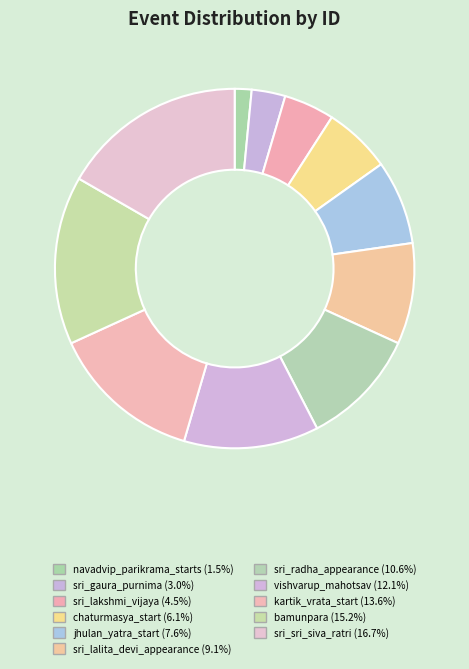

How many segments does this pie chart have?

11